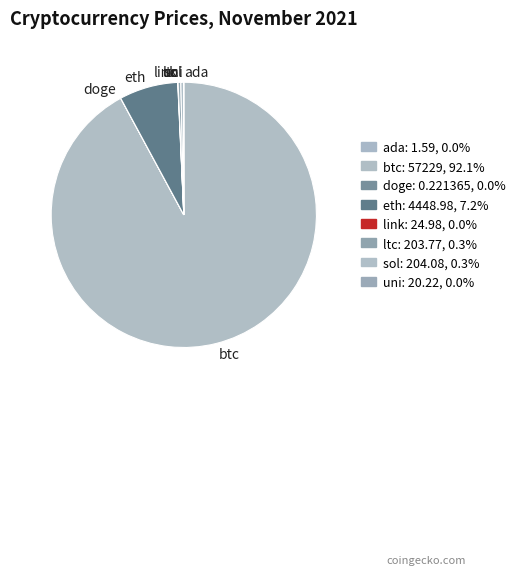

Does ltc represent more than half of the total?

No